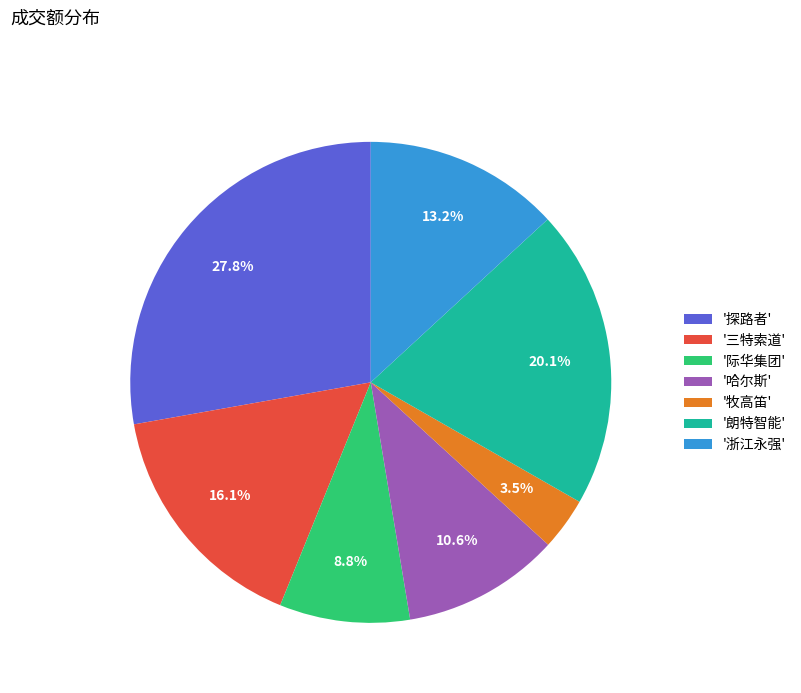

Which category has the smallest portion of the pie?

'牧高笛'